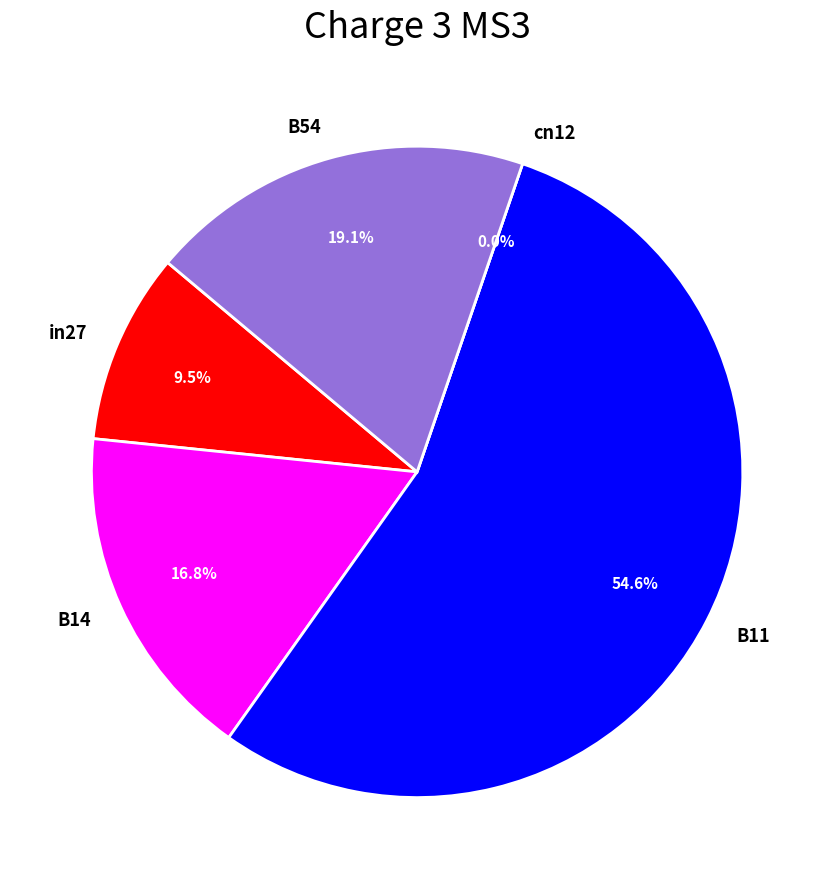

Does B11 represent more than half of the total?

Yes